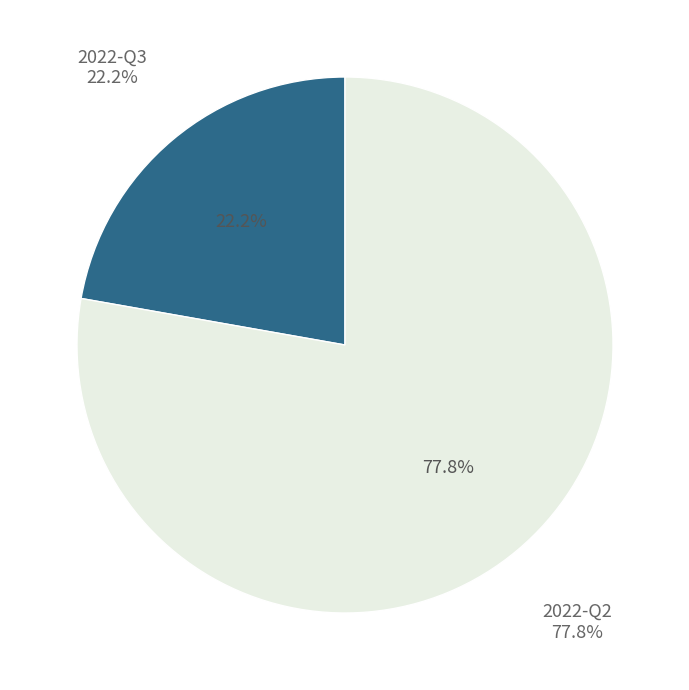

To the nearest percent, what portion does 2022-Q3 represent?

22%